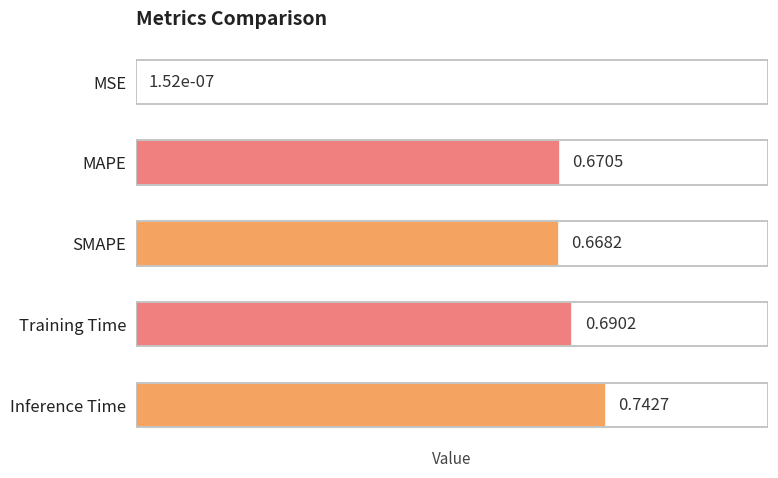

What is the change in value from MSE to Inference Time?

+0.7